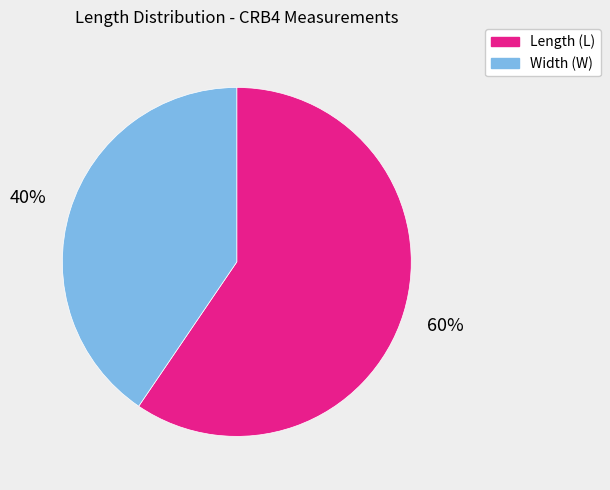

Is there a majority slice in this chart?

Yes